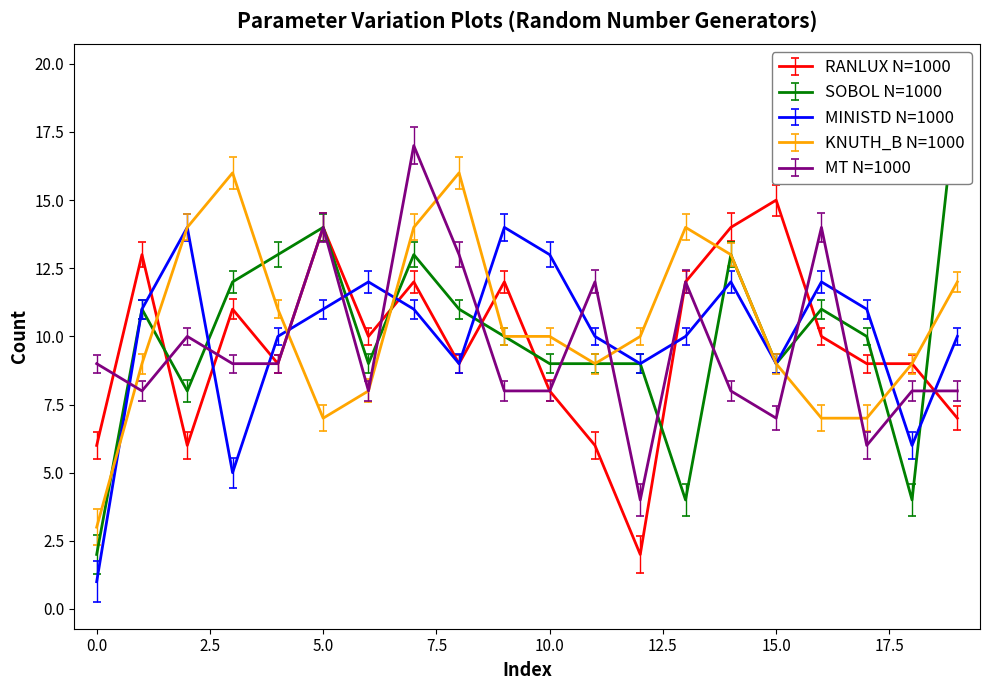

What is the average value of the KNUTH_B N=1000 series?

10